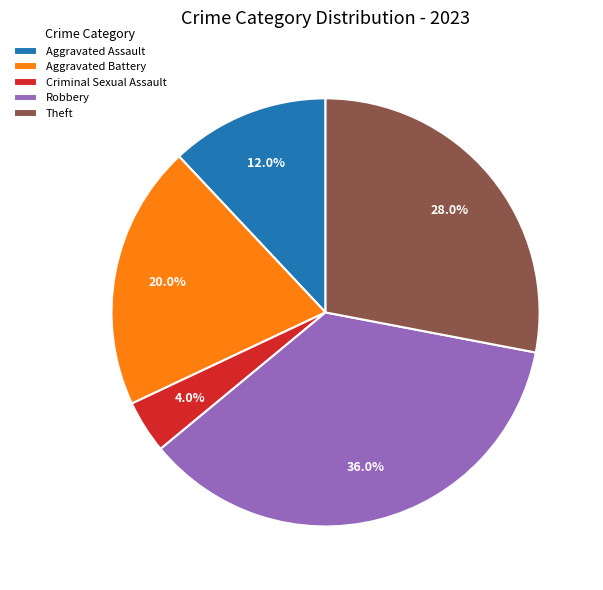

Rank the categories by value from lowest to highest.

Criminal Sexual Assault, Aggravated Assault, Aggravated Battery, Theft, Robbery